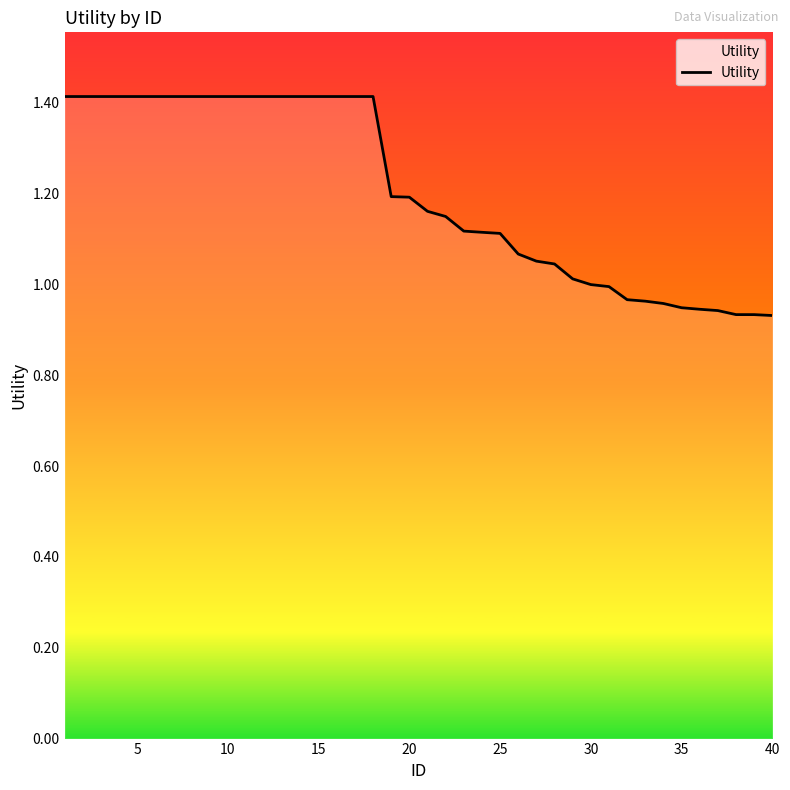

What is the difference between the maximum and minimum values?

0.5